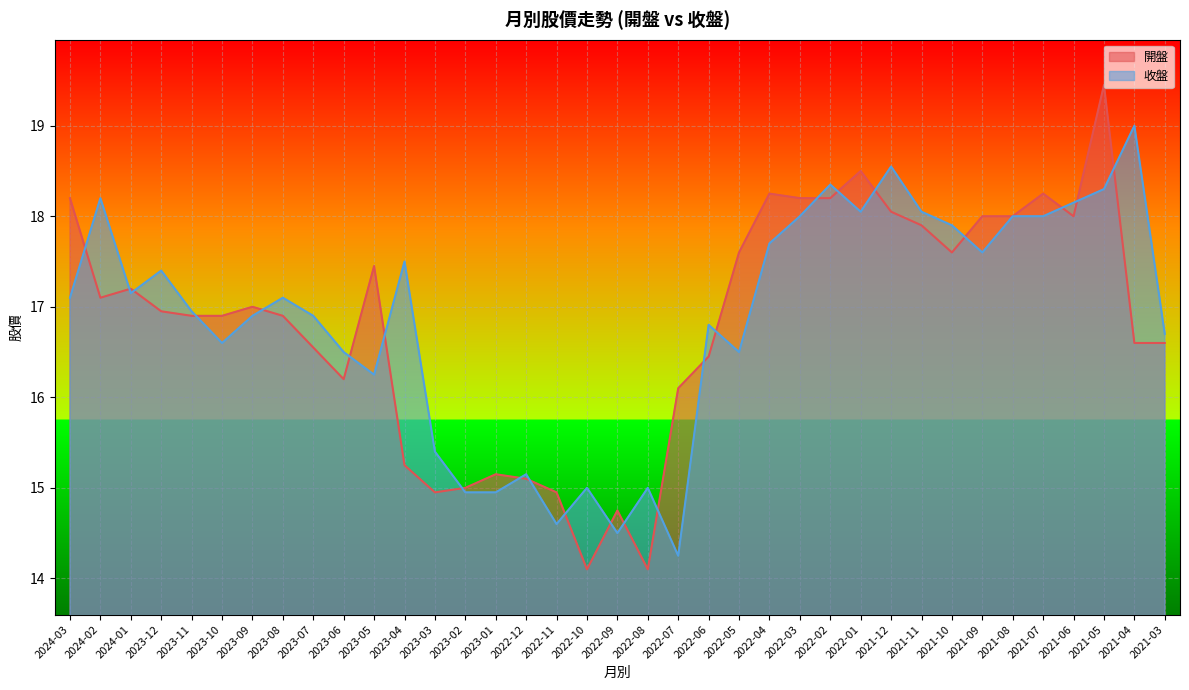

What is the difference between the highest and lowest values at 2022-05?

1.1